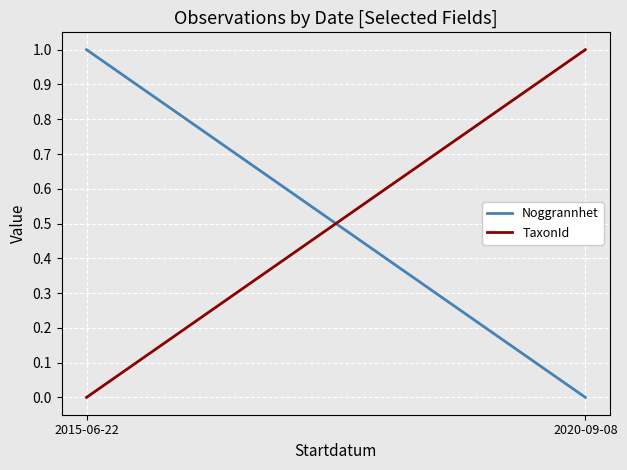

What is the highest value of the Noggrannhet series?

1.0